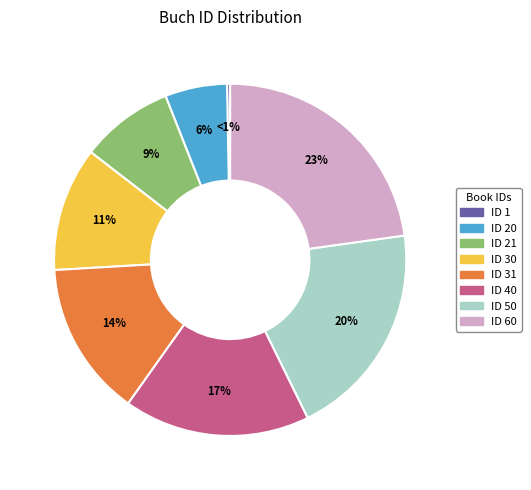

To the nearest percent, what is the combined percentage of 50 and 31?

34%